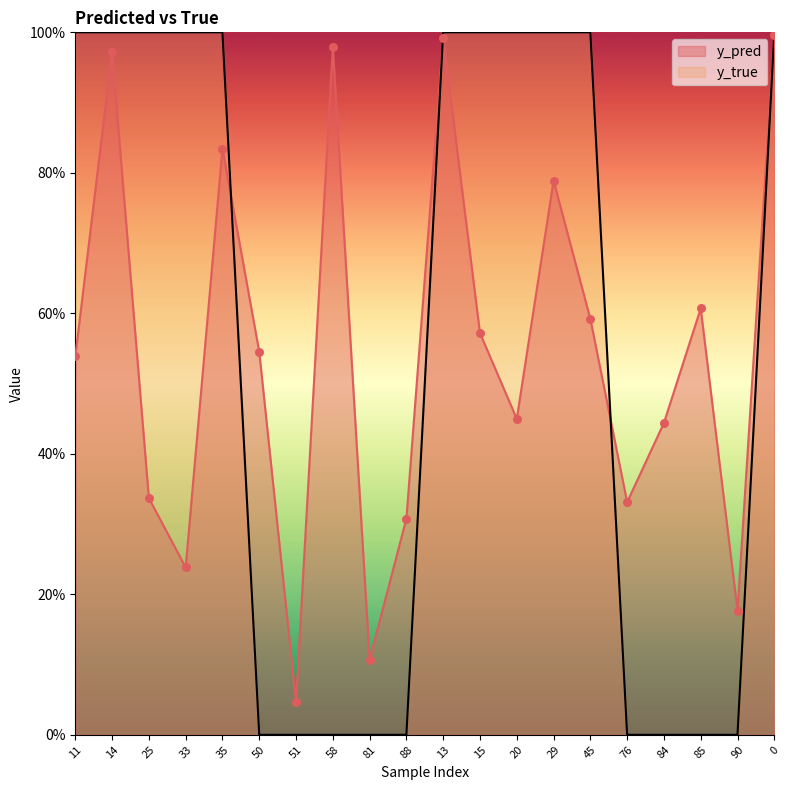

What is the total value across all series at 85?

0.6